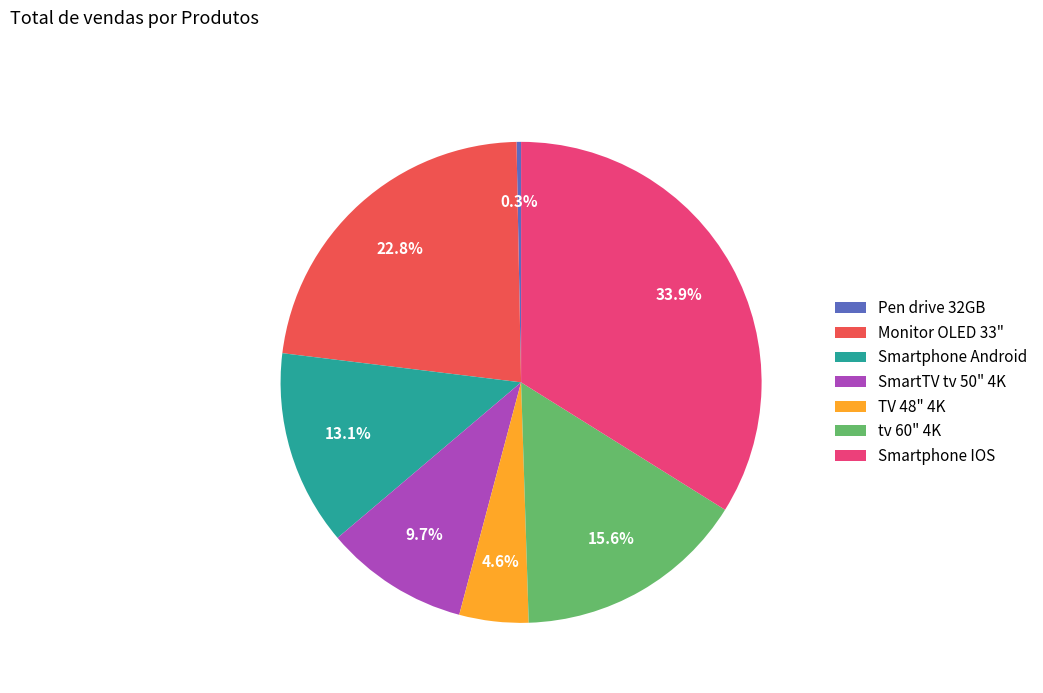

How many slices are in this pie chart?

7